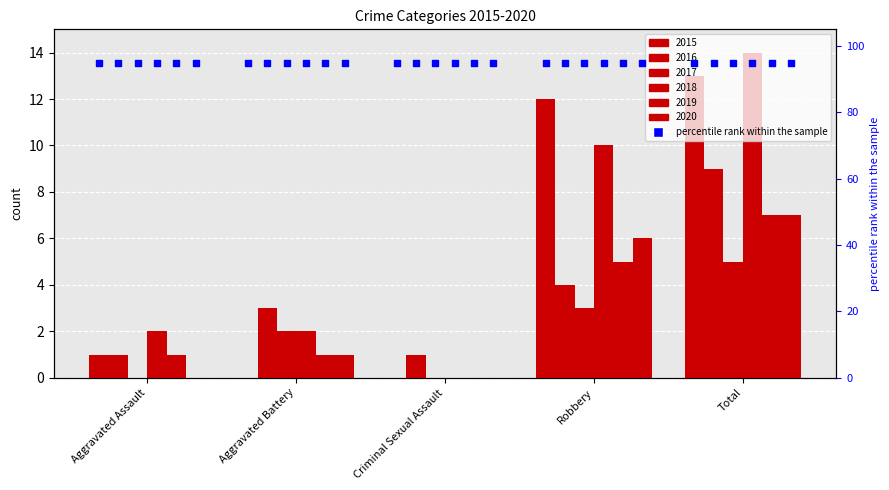

What are all the series names shown in the legend?

2015, 2016, 2017, 2018, 2019, 2020